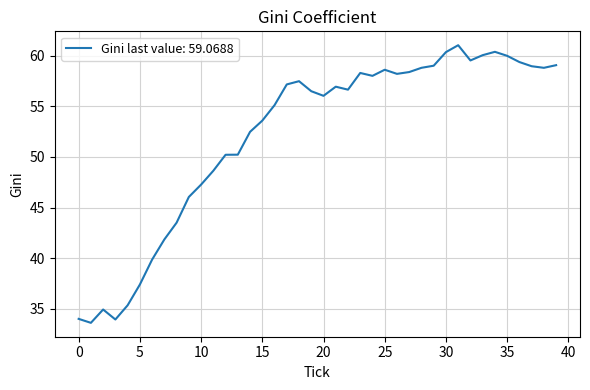

What is the greatest value displayed?

61.0